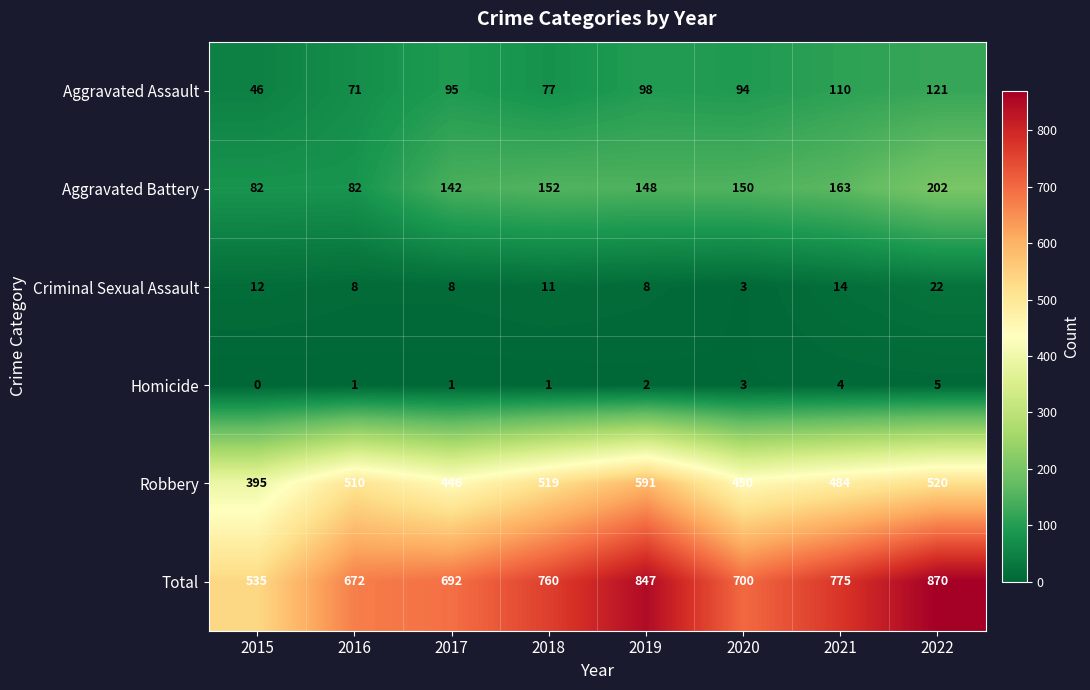

Which series has the widest spread of values?

Total